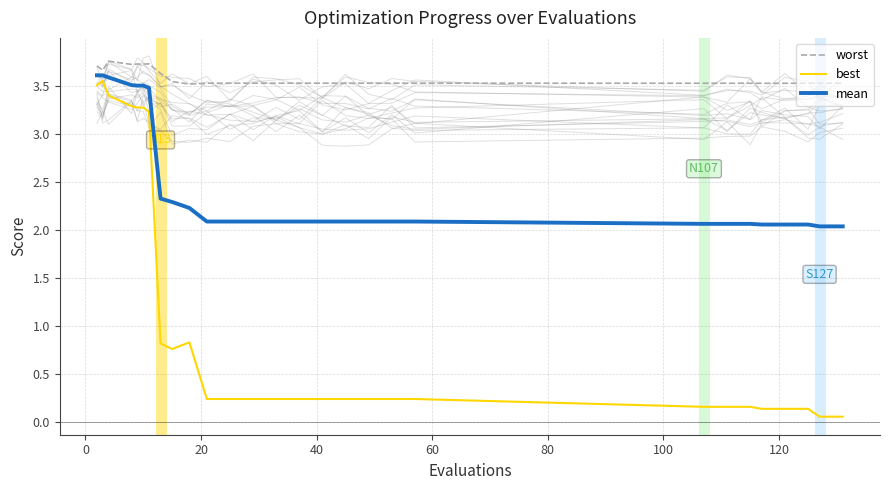

True or false: worst and best intersect in this chart.

False